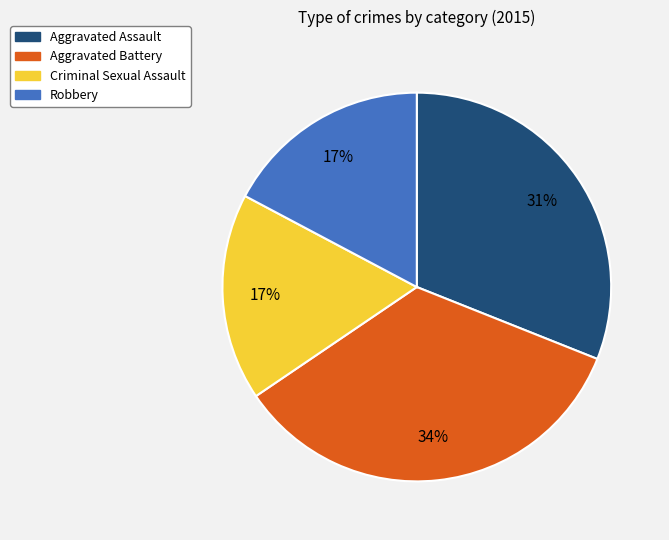

Does Aggravated Assault account for over 50% of the chart?

No